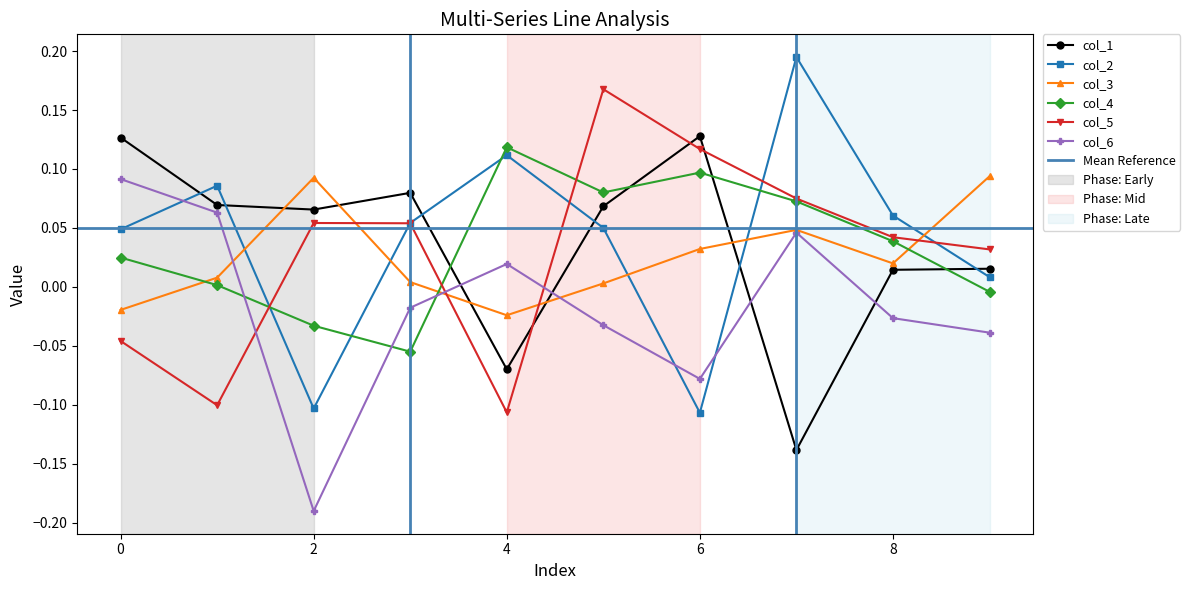

How many values in 0 are above zero?

8